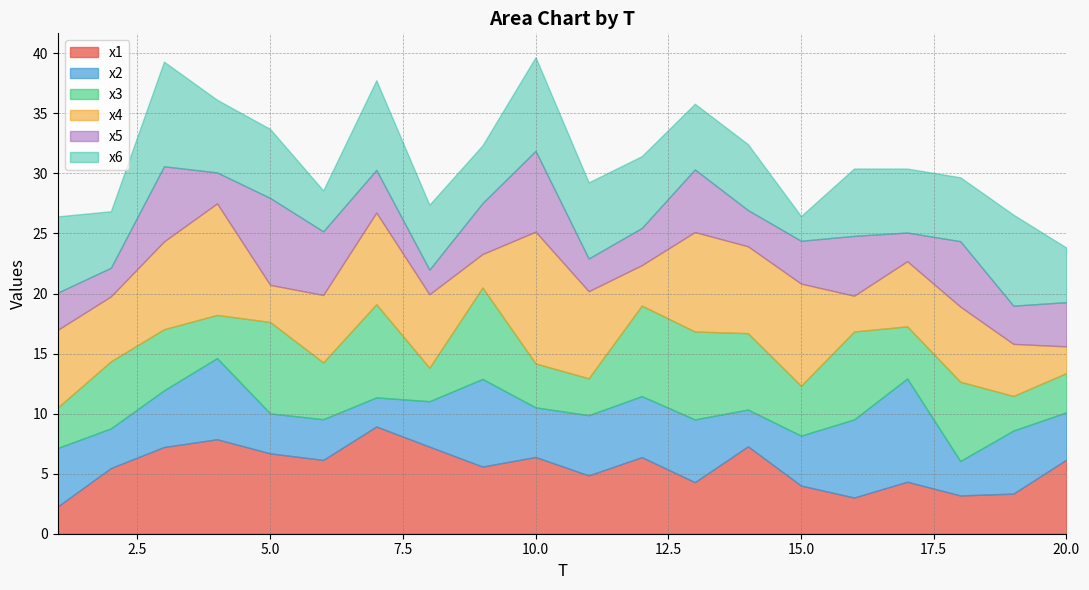

What is the difference between the x3 values at 9 and 6?

2.9